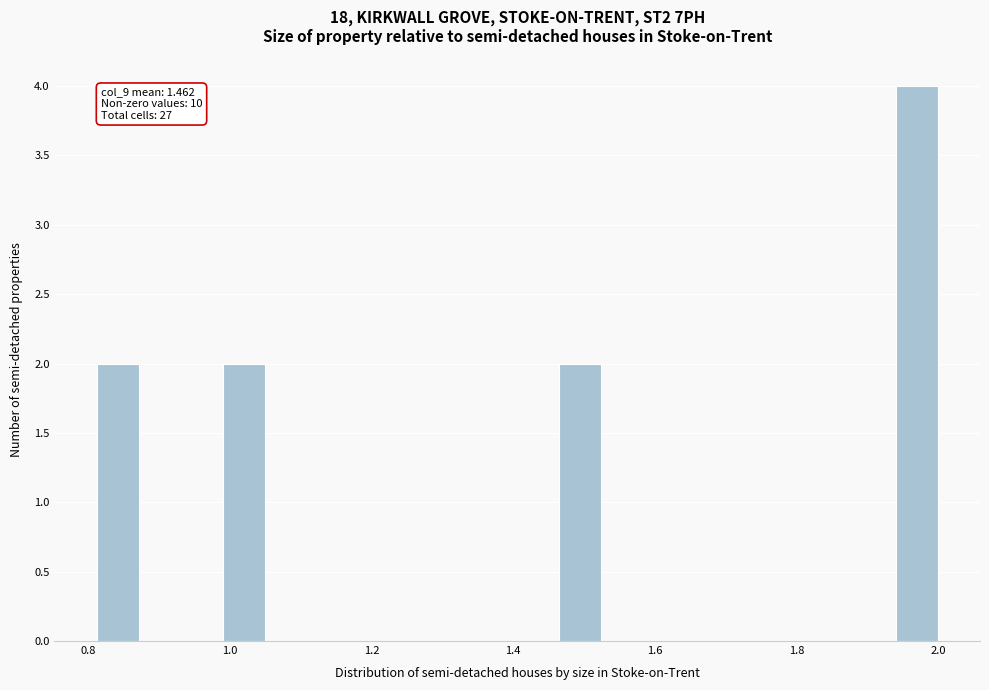

Read against the x-axis, roughly where is the centre of the tallest bar?

1.98